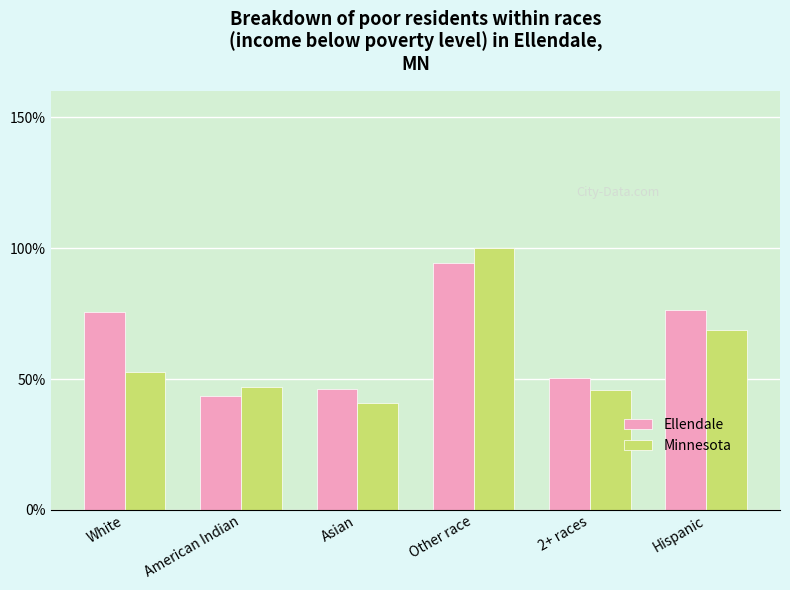

At White, list the series in order from smallest to largest.

Minnesota, Ellendale